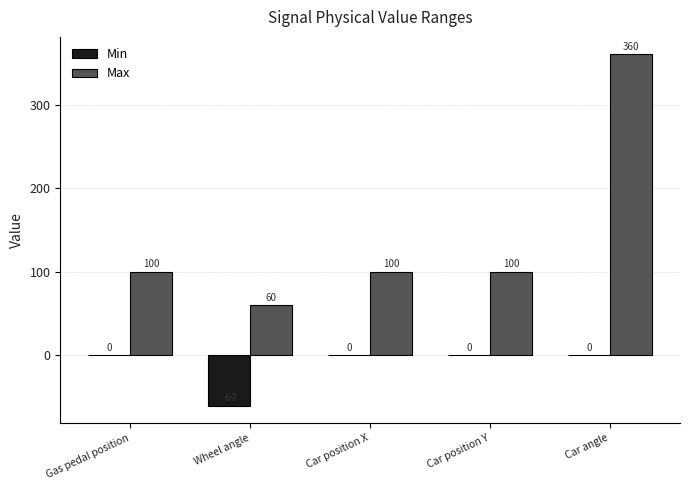

What is the maximum value shown in the chart?

360